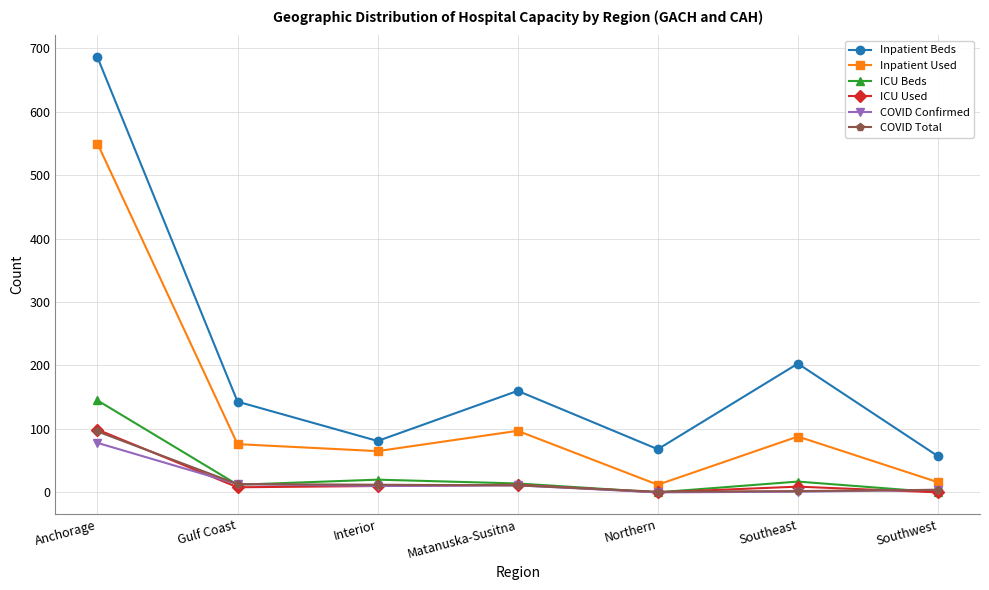

How many values in the ICU Used series are below 9?

3